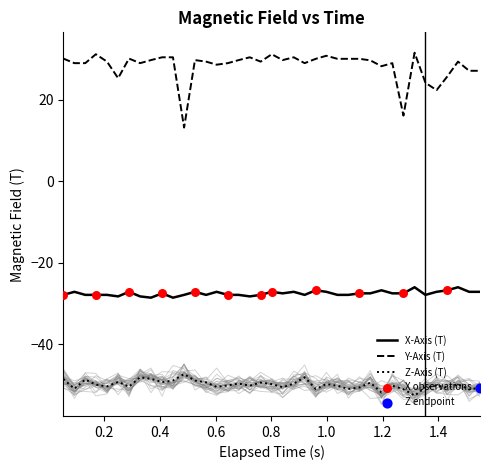

What is the lowest value of the X-Axis (T) series?

-28.5